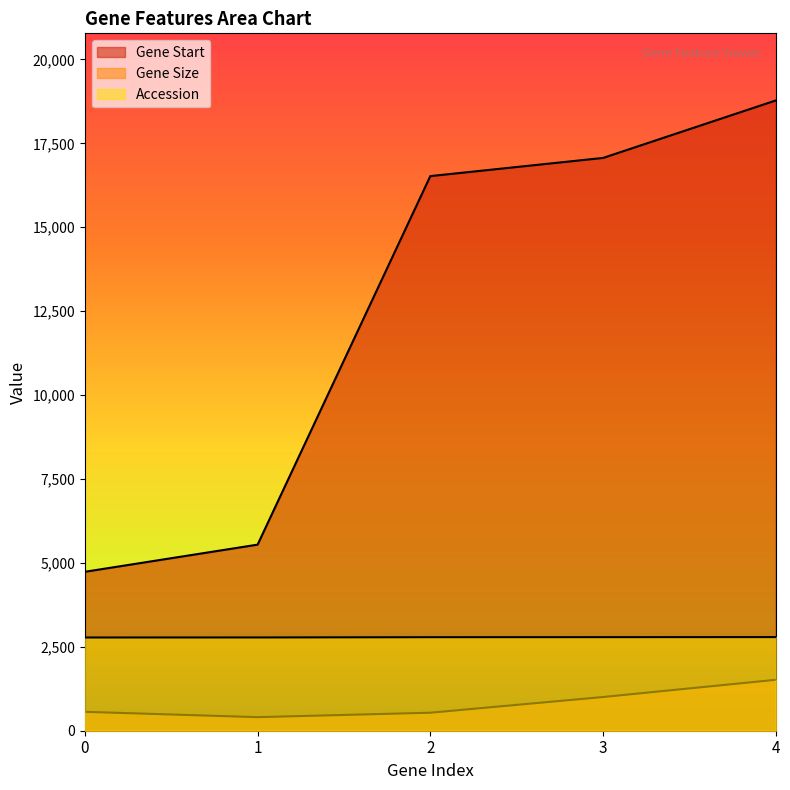

What is the average value of the Gene Size series?

805